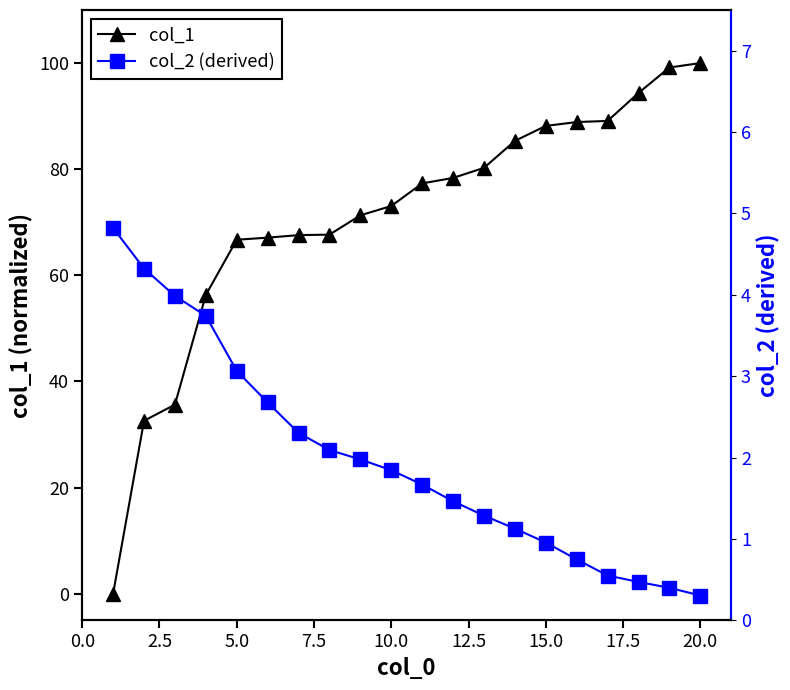

How many values in the col_1 series exceed 77?

10